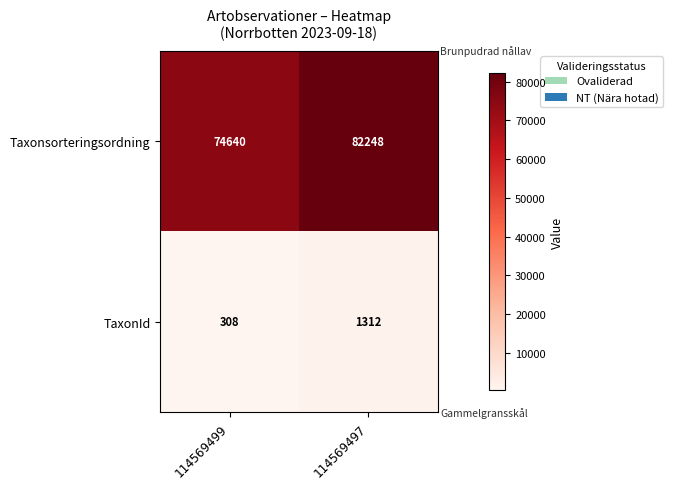

Which series changed the most between 114569499 and 114569497?

Taxonsorteringsordning